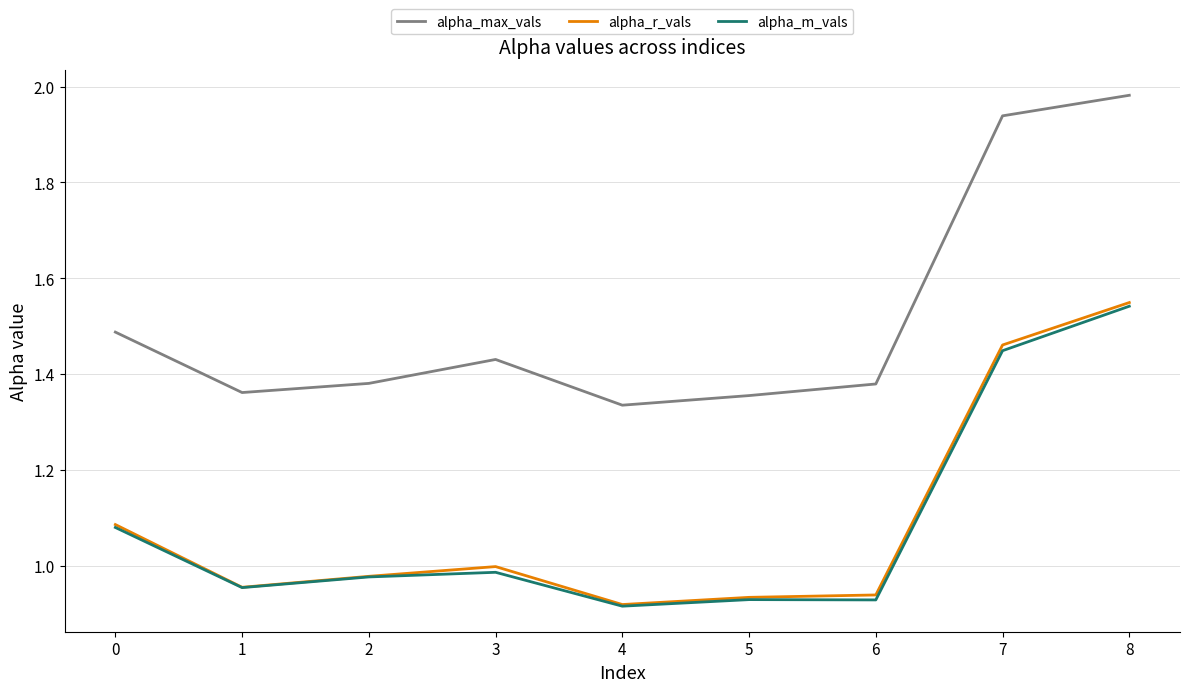

Between 5 and 7, which series saw the biggest shift?

alpha_max_vals